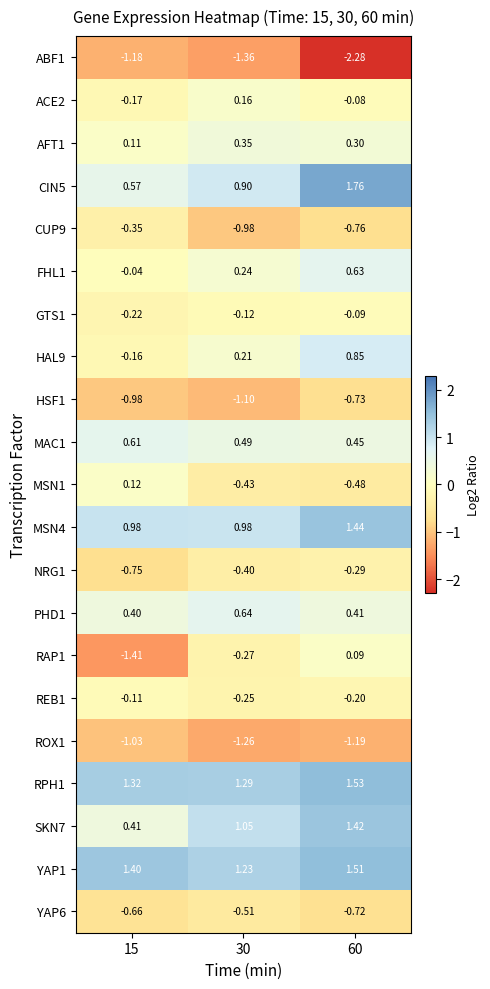

Is the value of ROX1 at 60 greater than the value of CUP9 at 30?

No